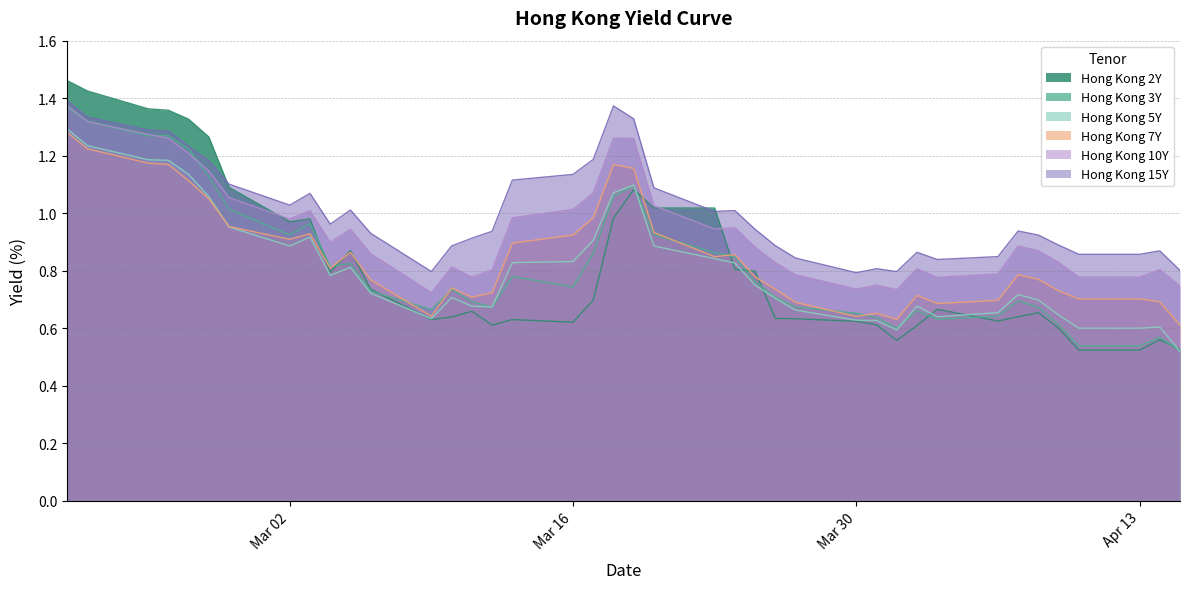

Which series has the largest total across all categories?

Hong Kong 15Y